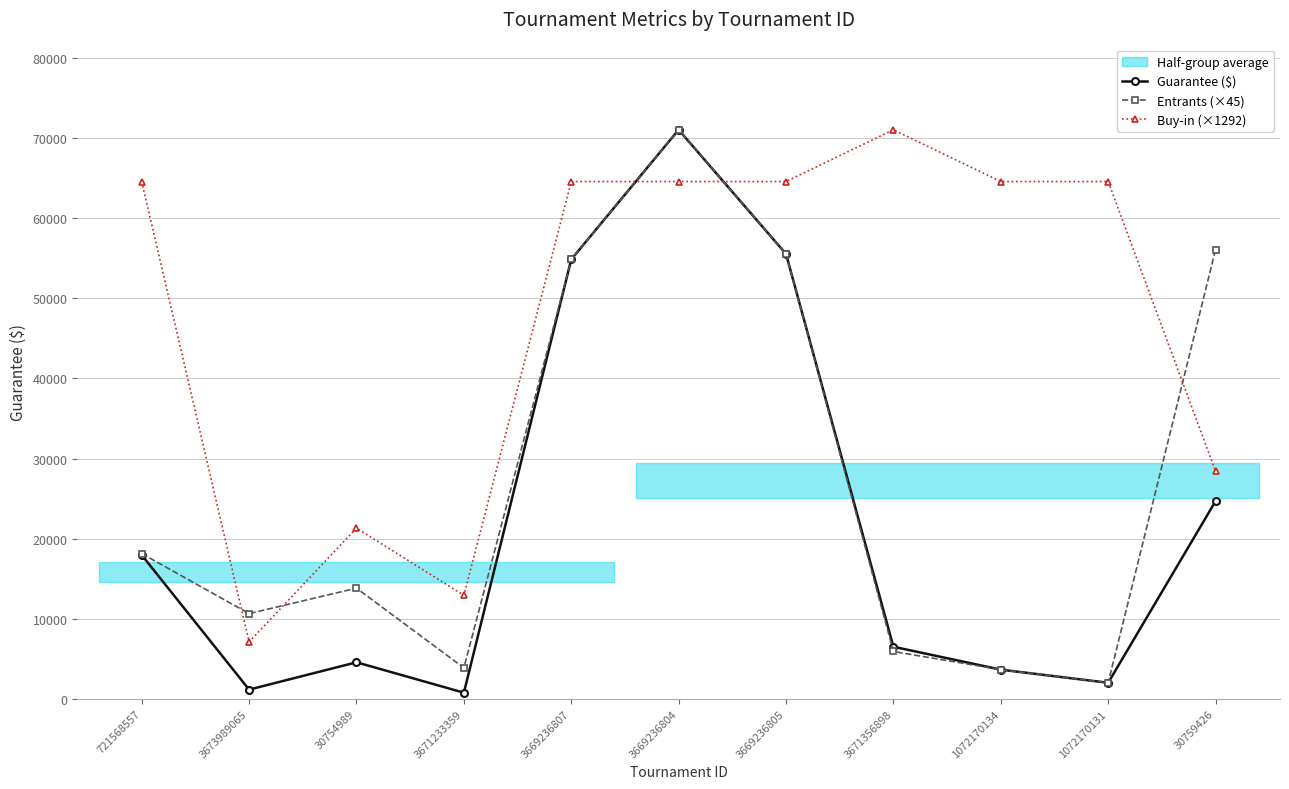

What is the value of the Entrants (×45) point at the 2nd from the left?

10635.2